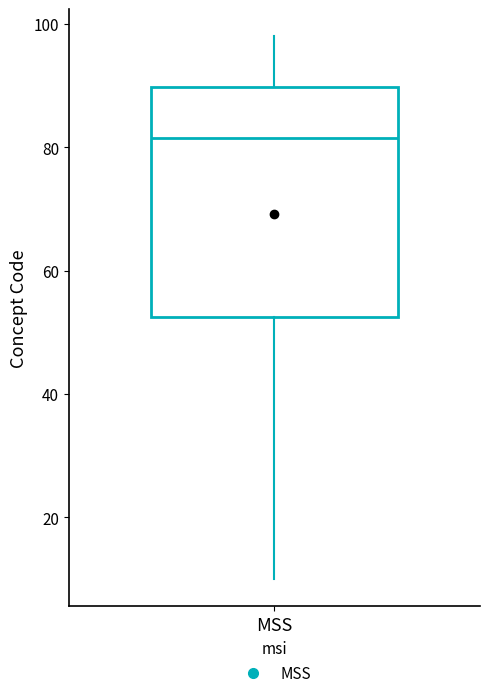

Where does the lower whisker of the box for MSS end on the y-axis? The values are not printed on the chart, so give them approximately, as read against the axis.

10